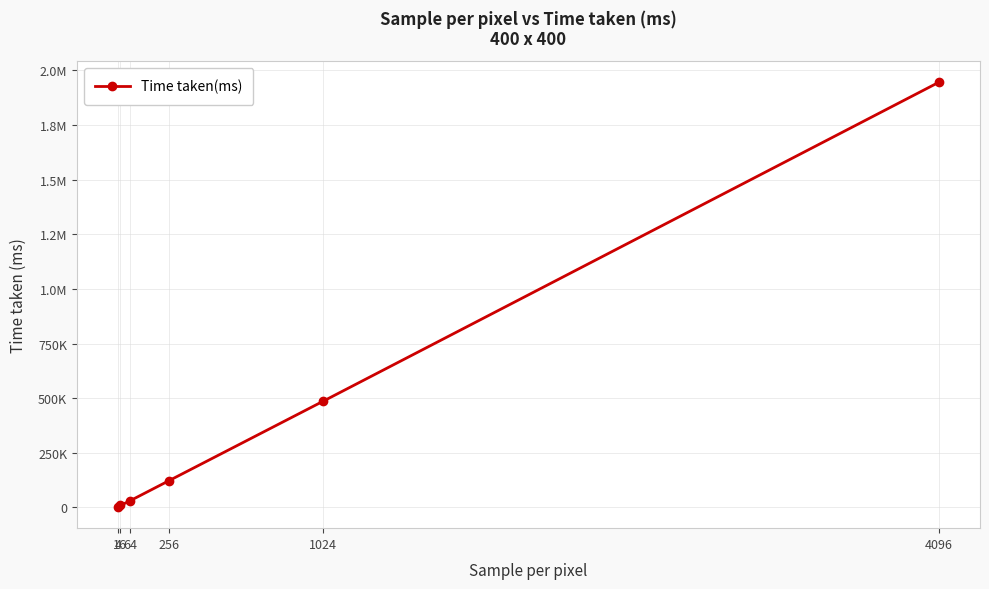

Reading left to right, what are all the values shown in this chart?

2364	9142	30516	121480	484962	1946102